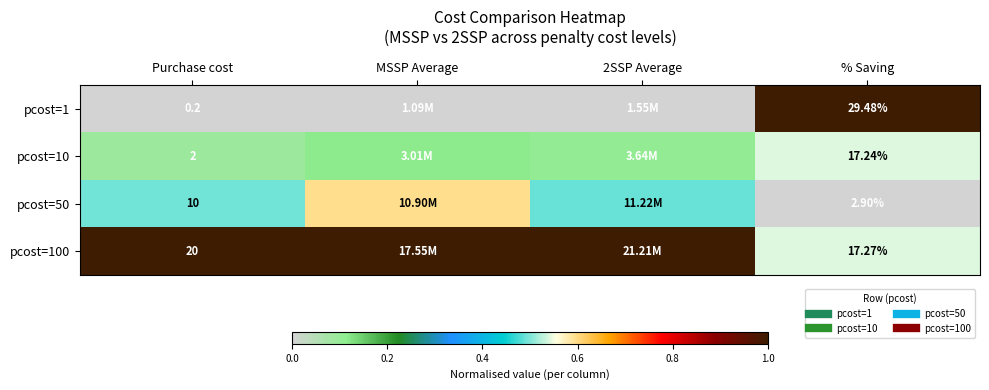

The pcost=100 series shows 0.6 at Purchase cost. True or false?

False